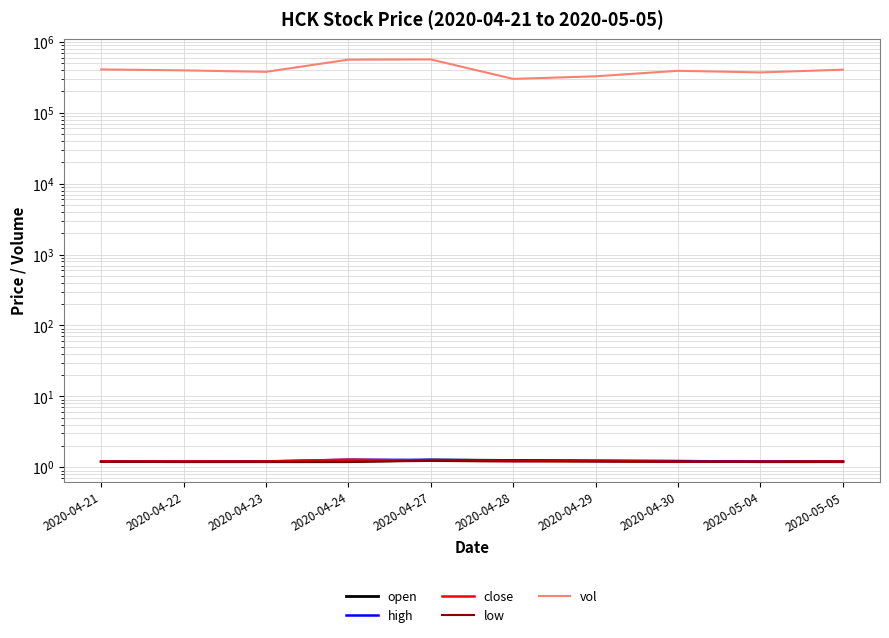

Does the chart have visible grid lines?

Yes